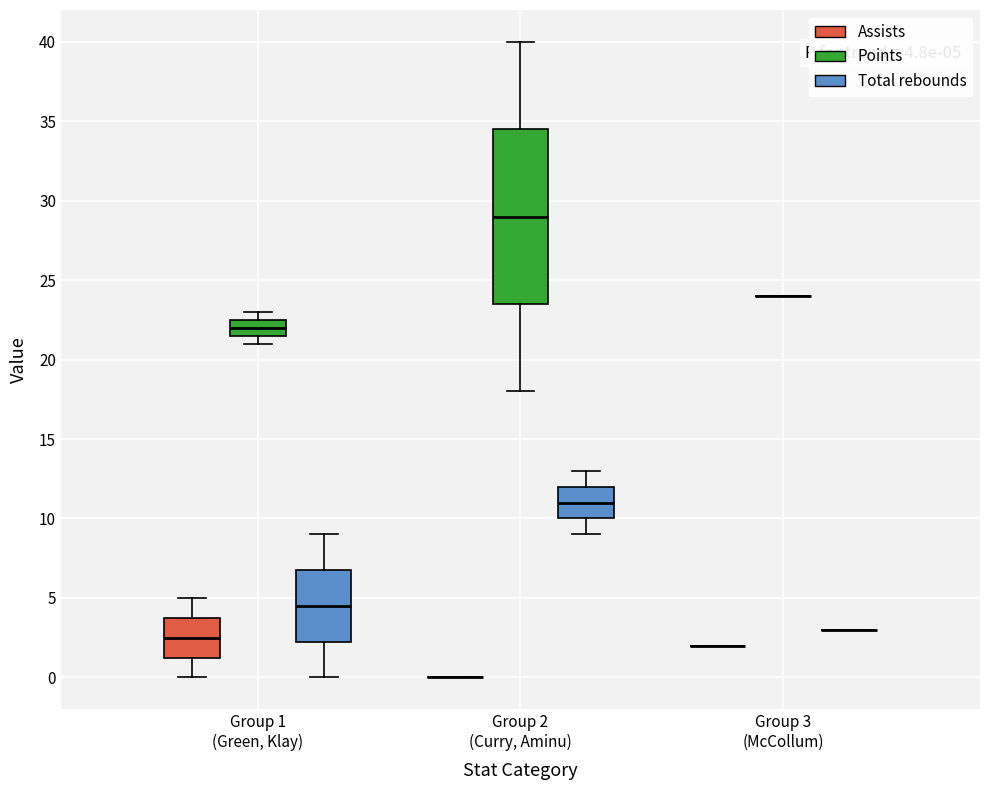

Which box is the tallest, from its lower edge to its upper edge?

Group 2 (Curry, Aminu) (Points)